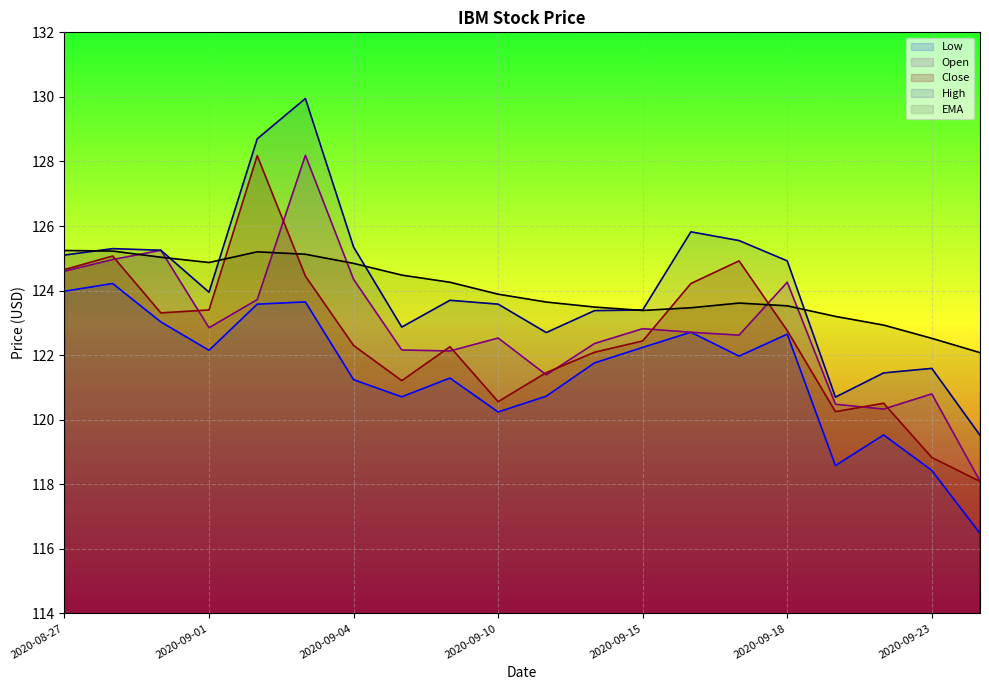

How many lines are shown in the chart?

5